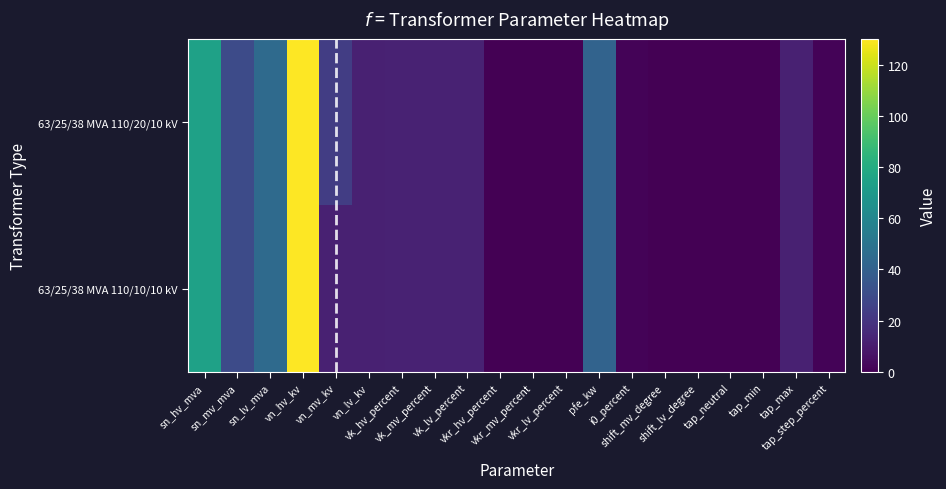

Reading right to left, extract all data points from this chart.

63/25/38 MVA 110/20/10 kV: tap_step_percent=1.4	tap_max=11.8	tap_min=0.0	tap_neutral=0.0	shift_lv_degree=0.0	shift_mv_degree=0.0	i0_percent=1.1	pfe_kw=41.4	vkr_lv_percent=0.4	vkr_mv_percent=0.4	vkr_hv_percent=0.3	vk_lv_percent=12.3	vk_mv_percent=12.3	vk_hv_percent=12.3	vn_lv_kv=11.8	vn_mv_kv=23.6	vn_hv_kv=130.0	sn_lv_mva=44.9	sn_mv_mva=29.5	sn_hv_mva=74.5
63/25/38 MVA 110/10/10 kV: tap_step_percent=1.4	tap_max=11.8	tap_min=0.0	tap_neutral=0.0	shift_lv_degree=0.0	shift_mv_degree=0.0	i0_percent=1.1	pfe_kw=41.4	vkr_lv_percent=0.4	vkr_mv_percent=0.4	vkr_hv_percent=0.3	vk_lv_percent=12.3	vk_mv_percent=12.3	vk_hv_percent=12.3	vn_lv_kv=11.8	vn_mv_kv=11.8	vn_hv_kv=130.0	sn_lv_mva=44.9	sn_mv_mva=29.5	sn_hv_mva=74.5